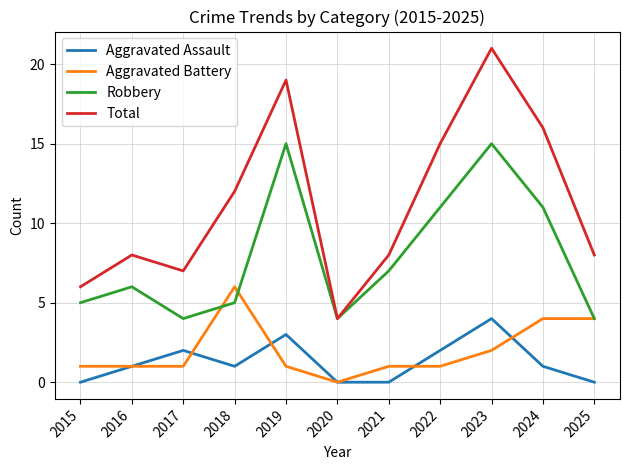

What is the sum of all Aggravated Assault values?

14